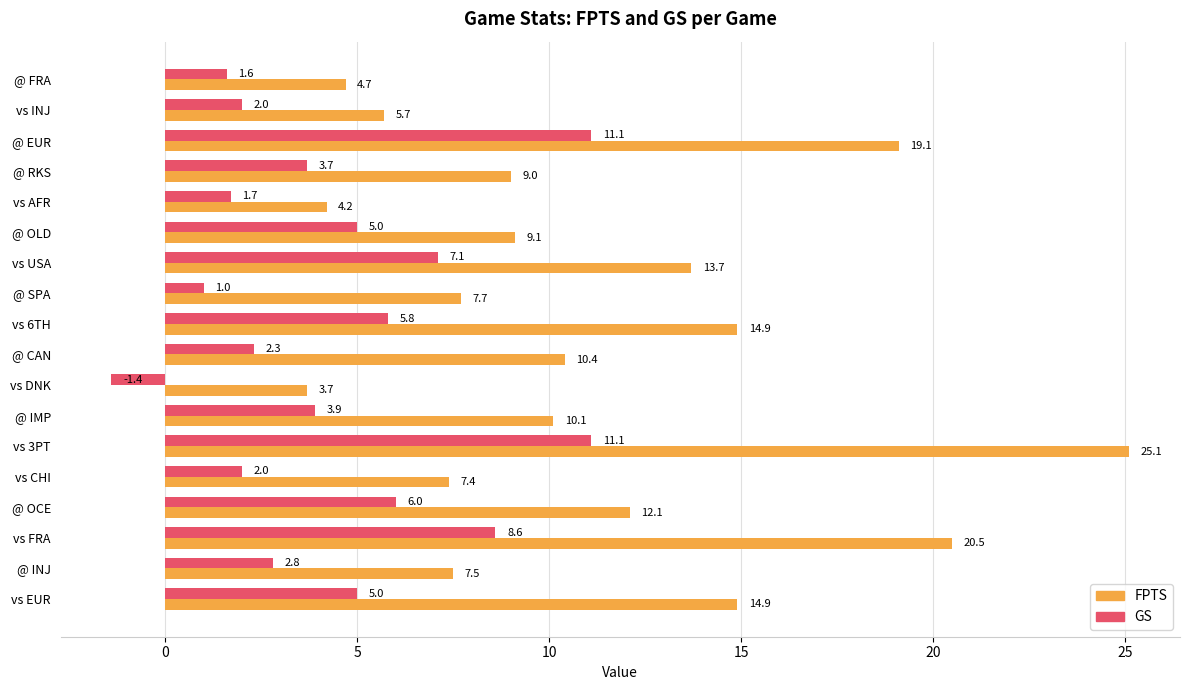

What are all the series names shown in the legend?

FPTS, GS